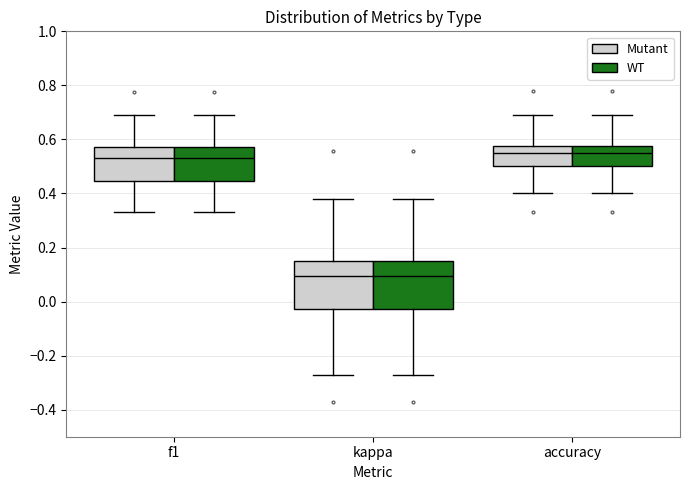

Where does the median line of the box for accuracy (Mutant) sit on the y-axis? The values are not printed on the chart, so give them approximately, as read against the axis.

0.54